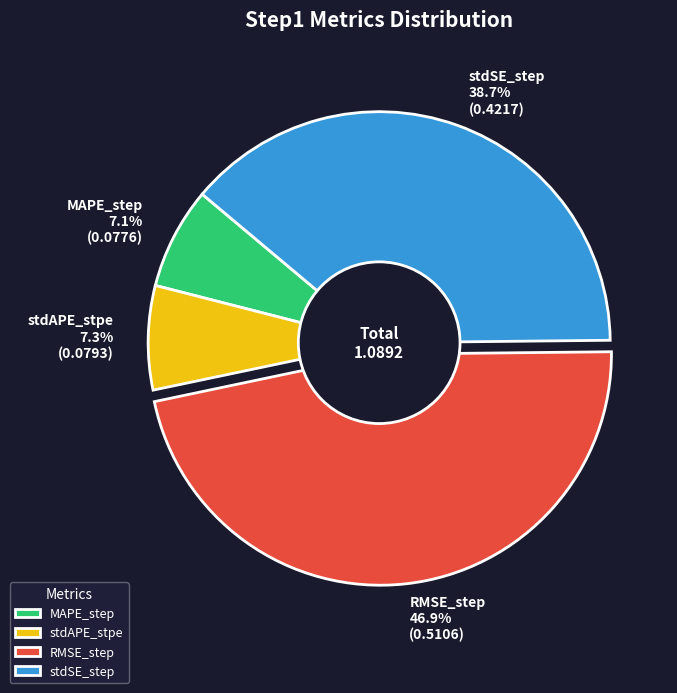

What percentage do stdSE_step and stdAPE_stpe together represent?

46.0%